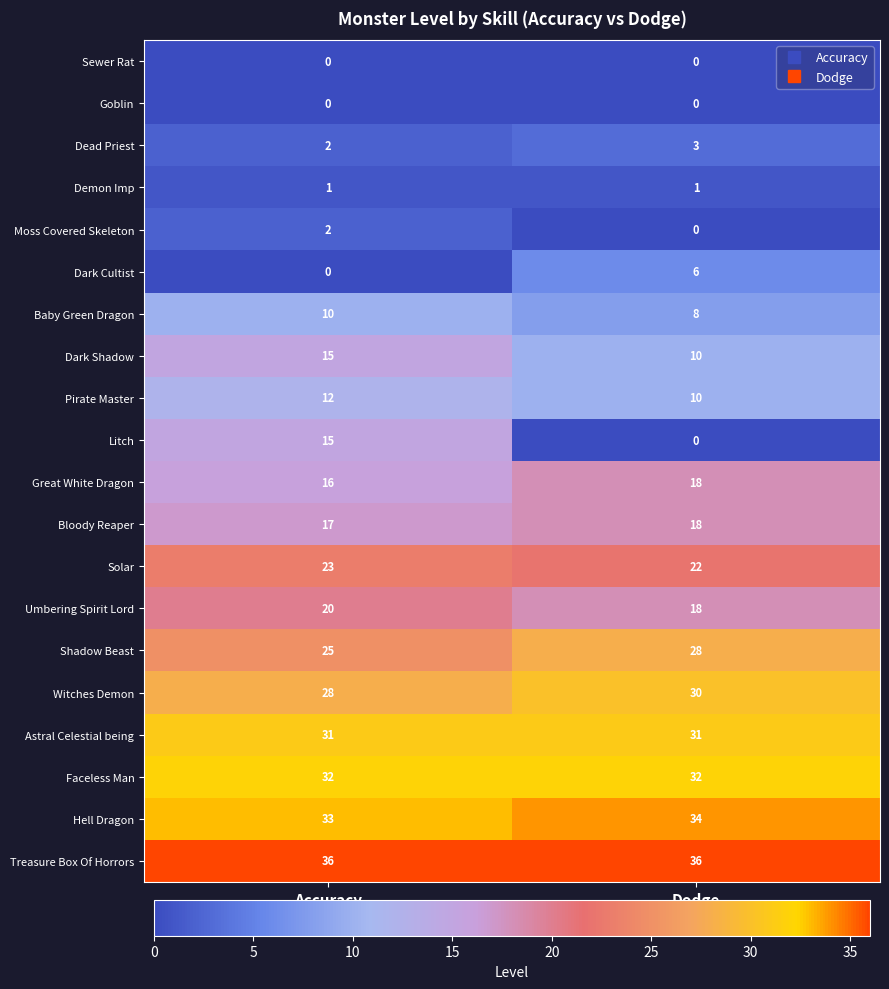

List the labels in order of Pirate Master value, largest first.

Accuracy, Dodge